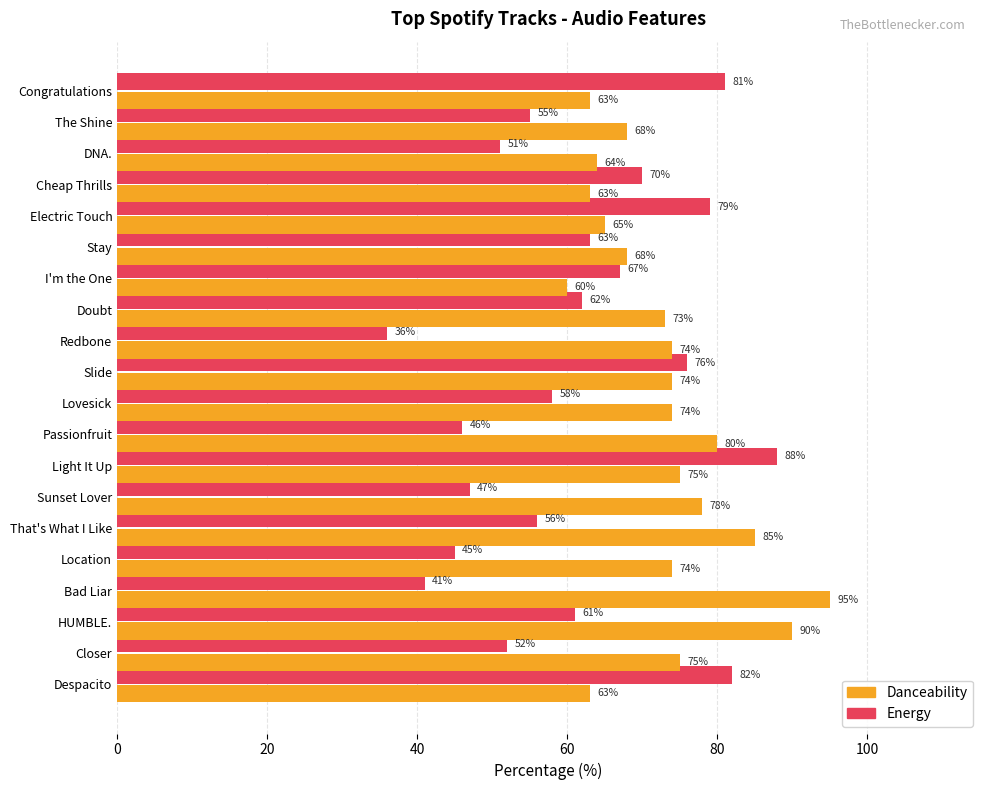

Which series has the widest spread of values?

Energy